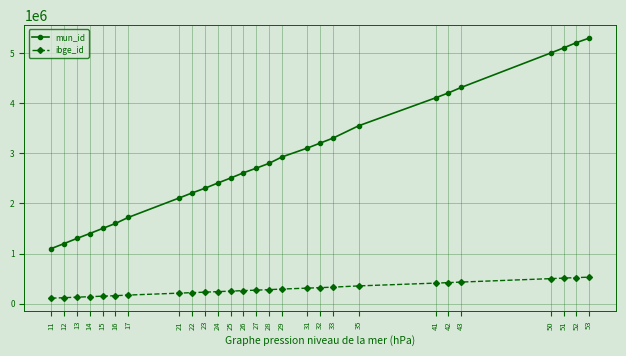

What is the minimum value for mun_id?

1100205